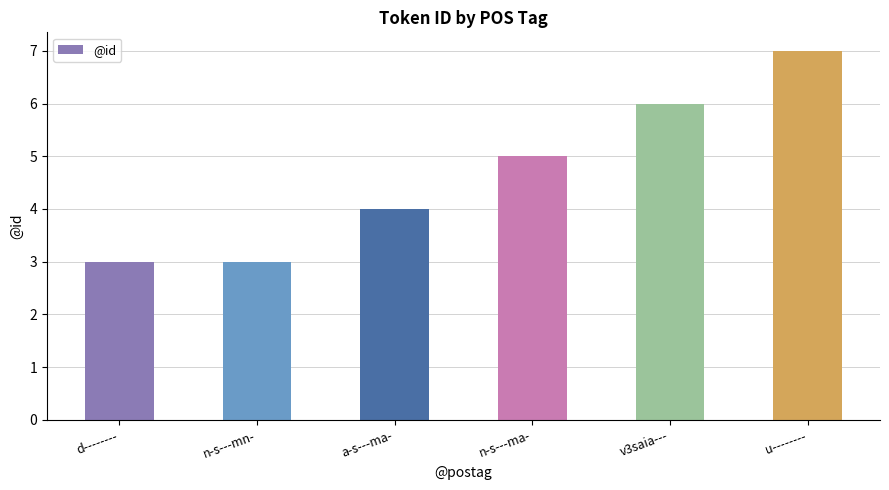

Between d-------- and a-s---ma-, which is larger?

a-s---ma-